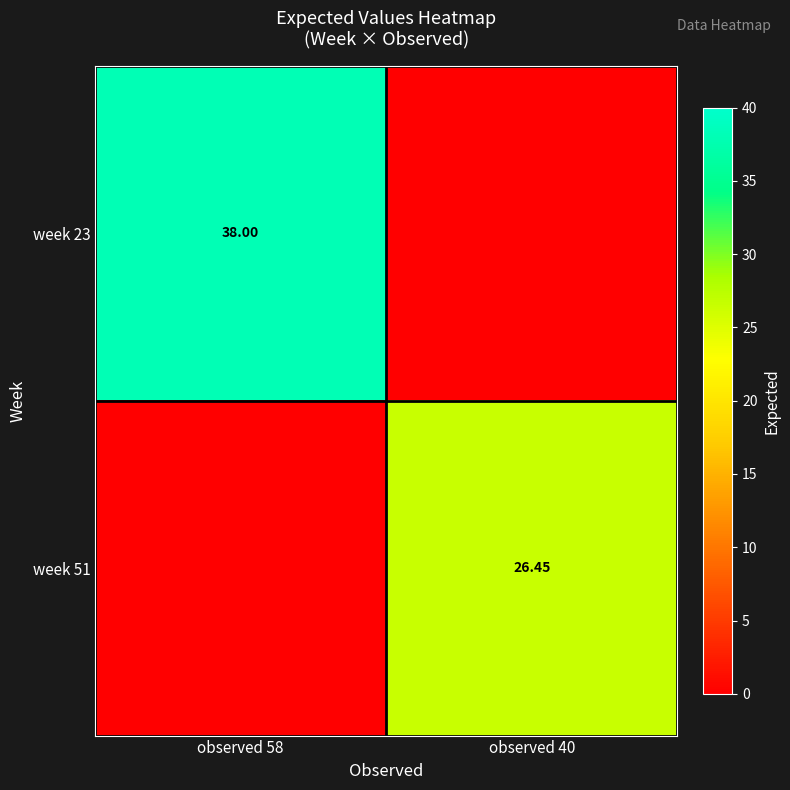

How many data points in week 51 are less than 26?

1